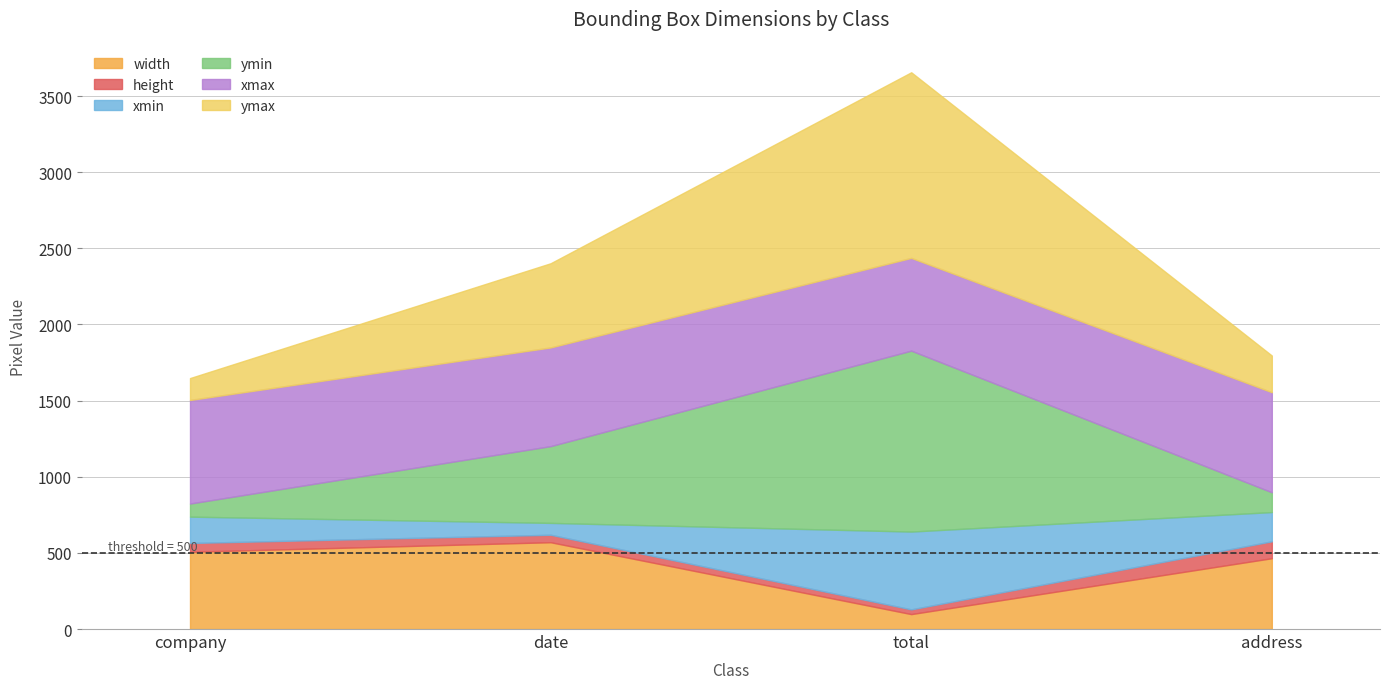

Which has a higher value, total or company?

company